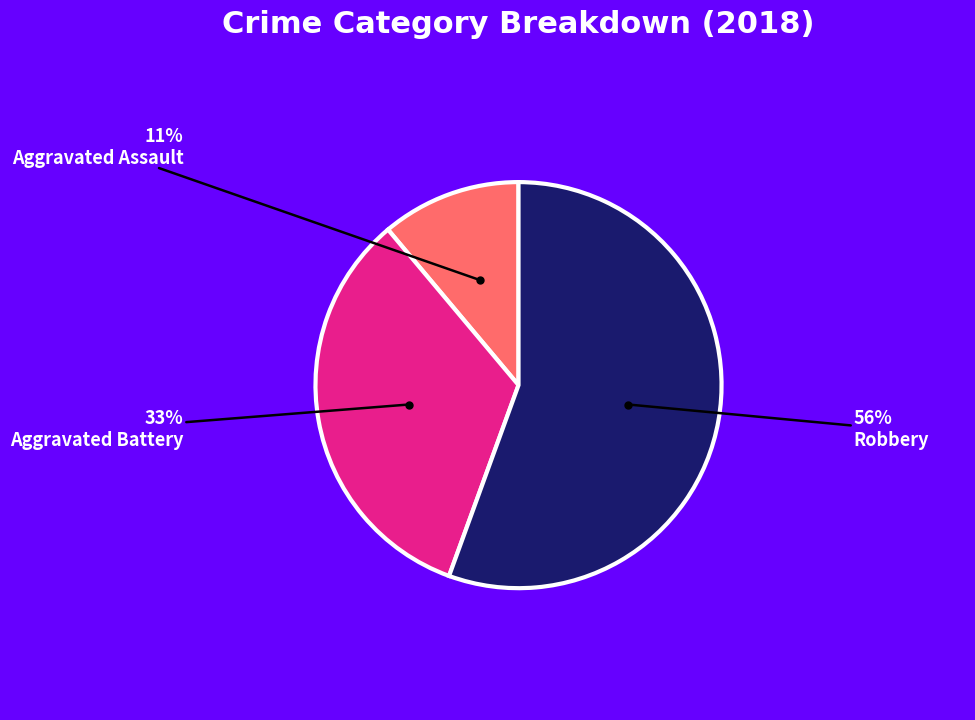

Is there a majority slice in this chart?

Yes